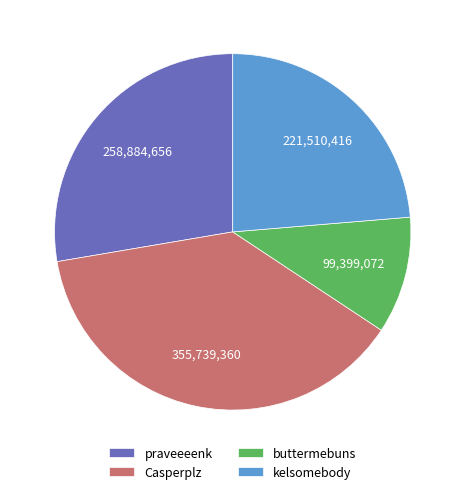

Count the number of slices in the pie.

4